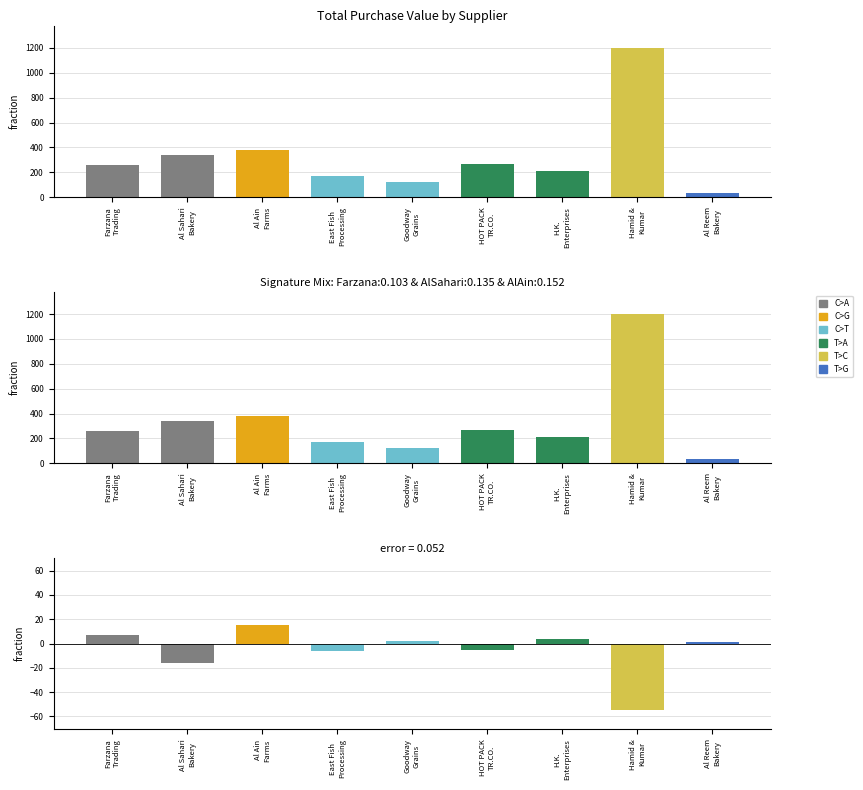

Rank the categories by value from lowest to highest.

Hamid &
Kumar, Al Sahari
Bakery, East Fish
Processing, HOT PACK
TR.CO., Al Reem
Bakery, Goodway
Grains, H.K.
Enterprises, Farzana
Trading, Al Ain
Farms